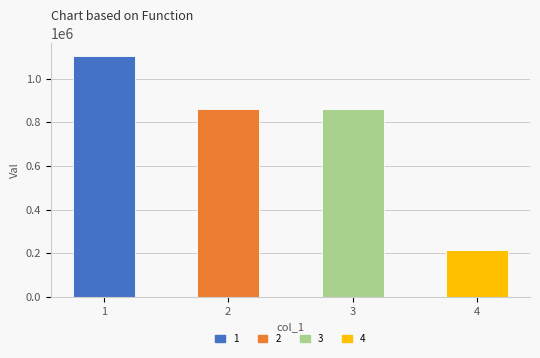

What is the average value?

759868